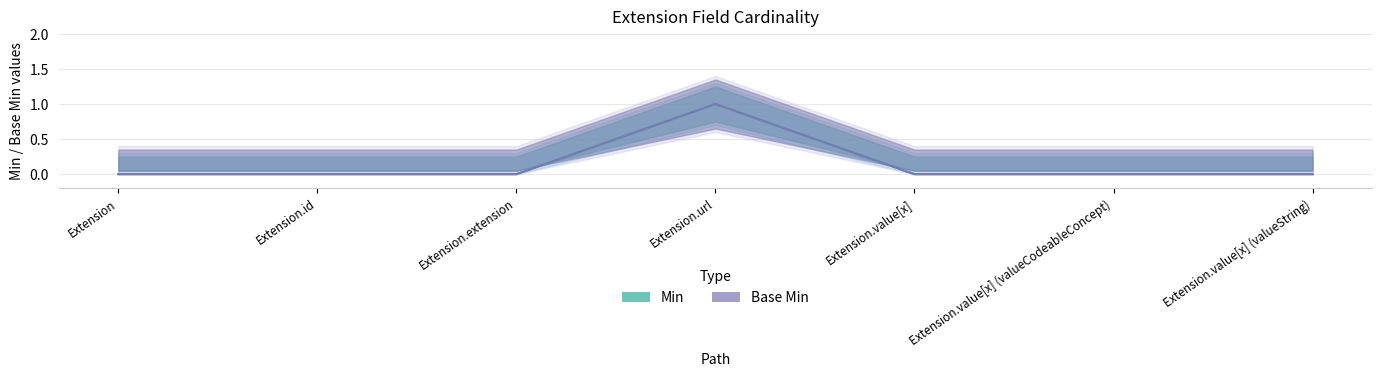

At which label is Base Min closest to 0?

Extension